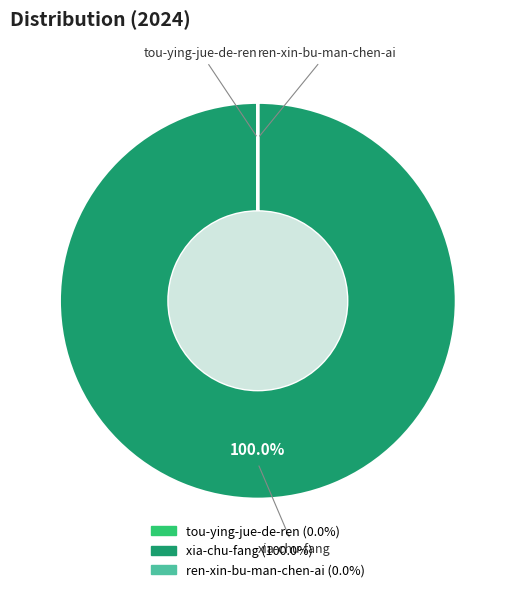

Does xia-chu-fang account for over 50% of the chart?

Yes